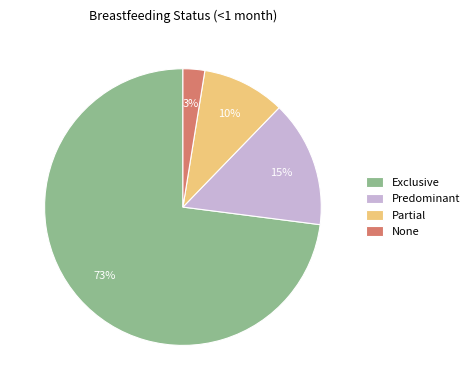

Is it true that Exclusive is 73% of the pie?

True